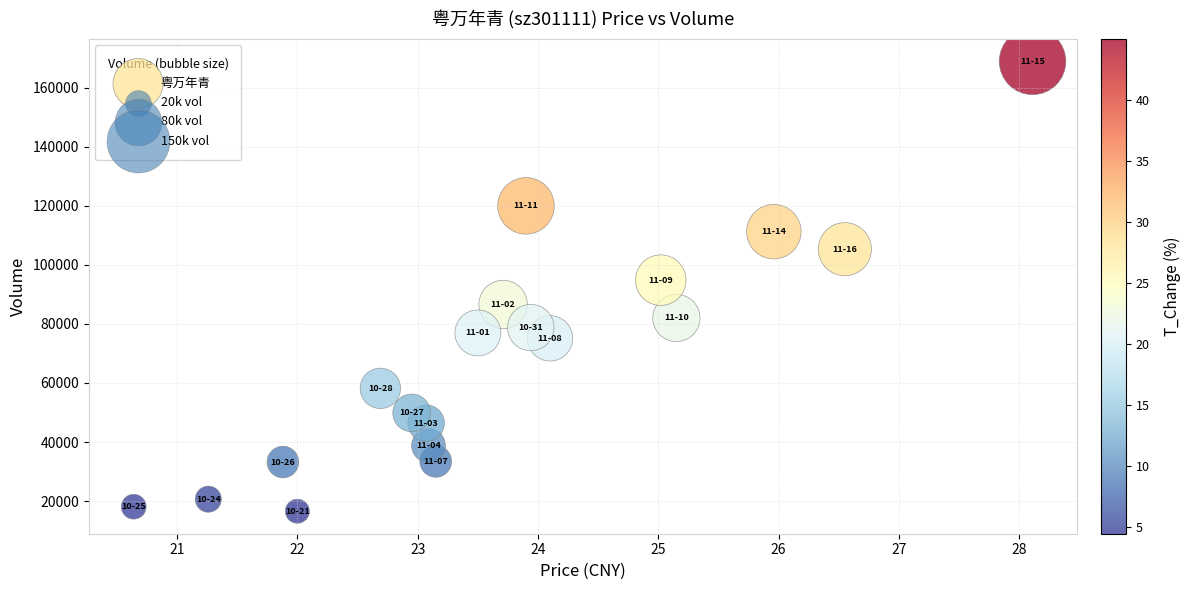

What Y value in the scatter plot is closest to 92714?

94784